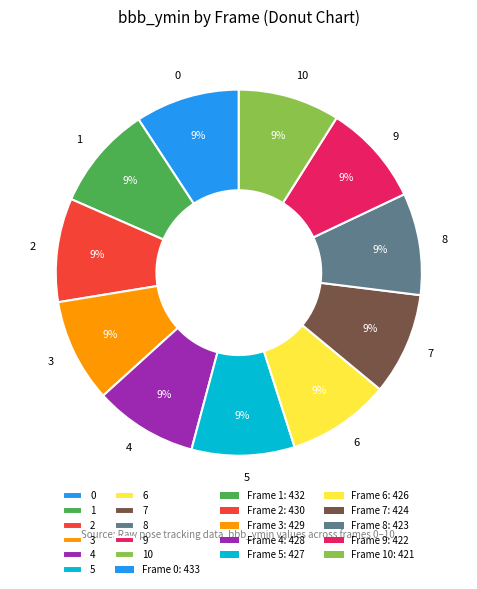

How many slices are in this pie chart?

11